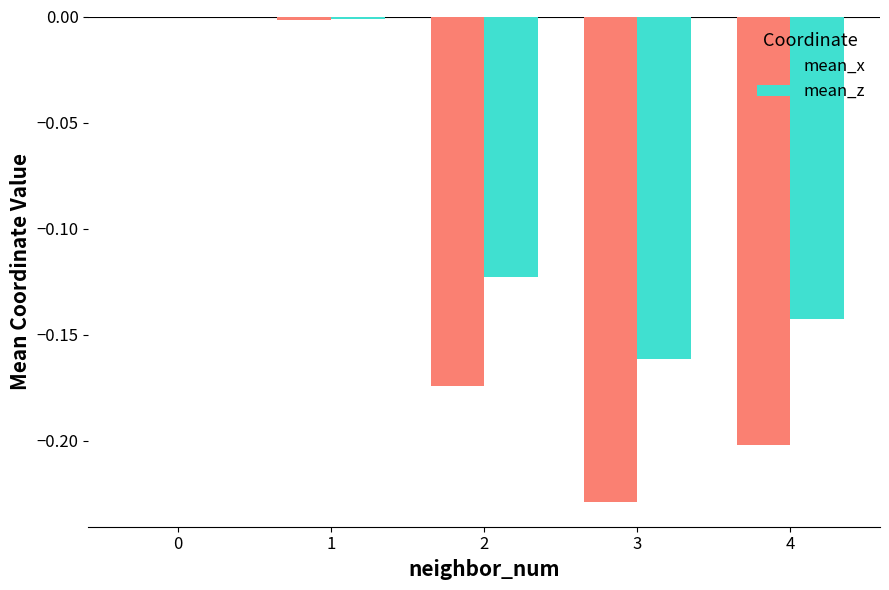

What is the spread (max minus min) of values at 4?

0.1